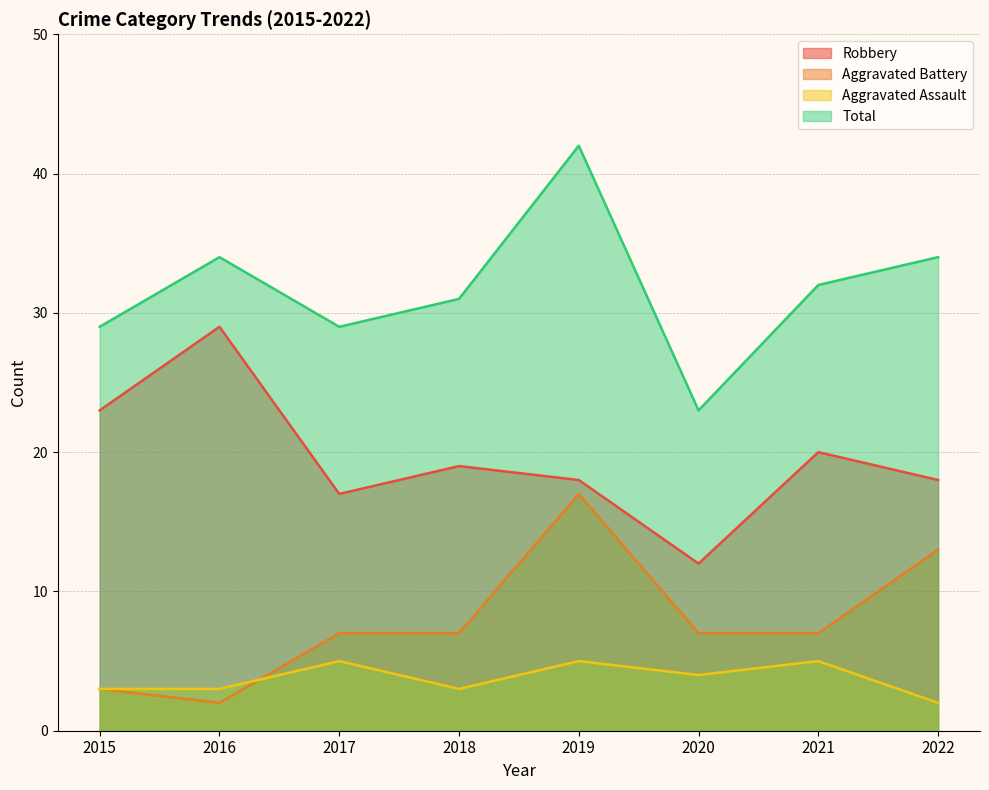

True or false: Robbery and Total cross at least once.

False